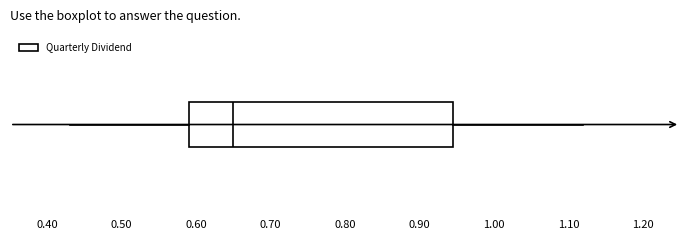

Where does the left whisker of the box end on the x-axis? The values are not printed on the chart, so give them approximately, as read against the axis.

0.43